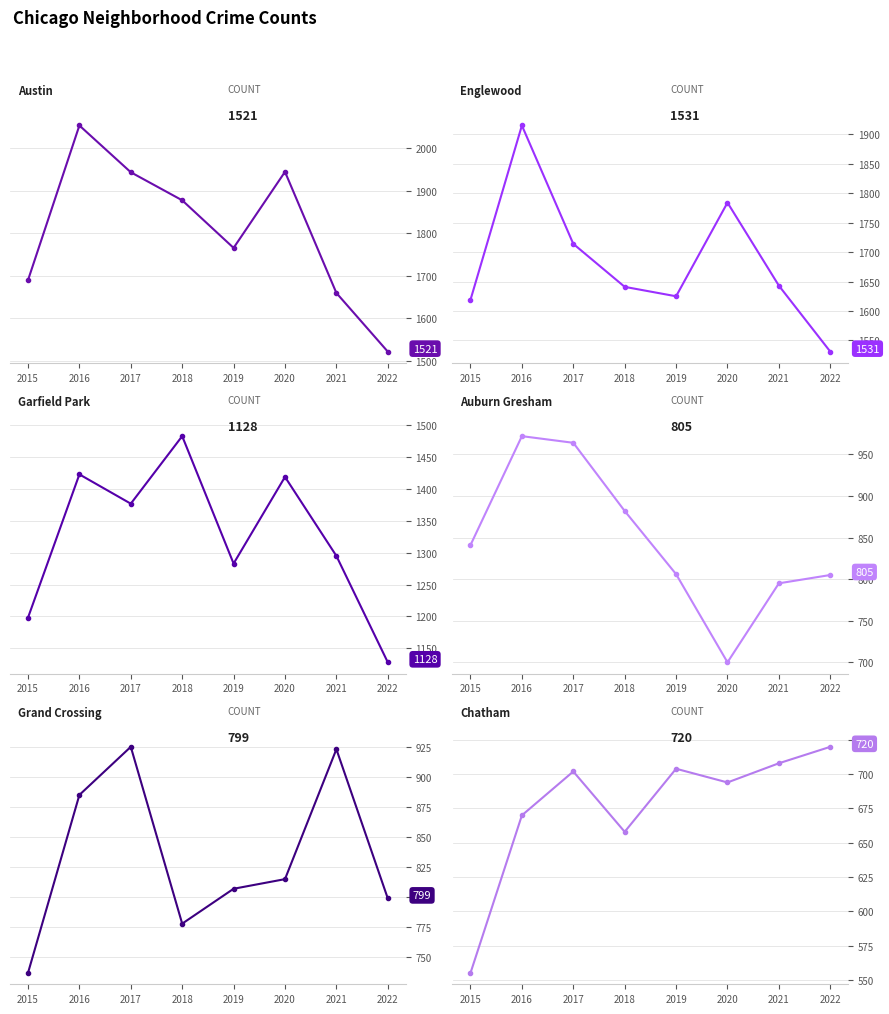

How many data points does each series have?

8